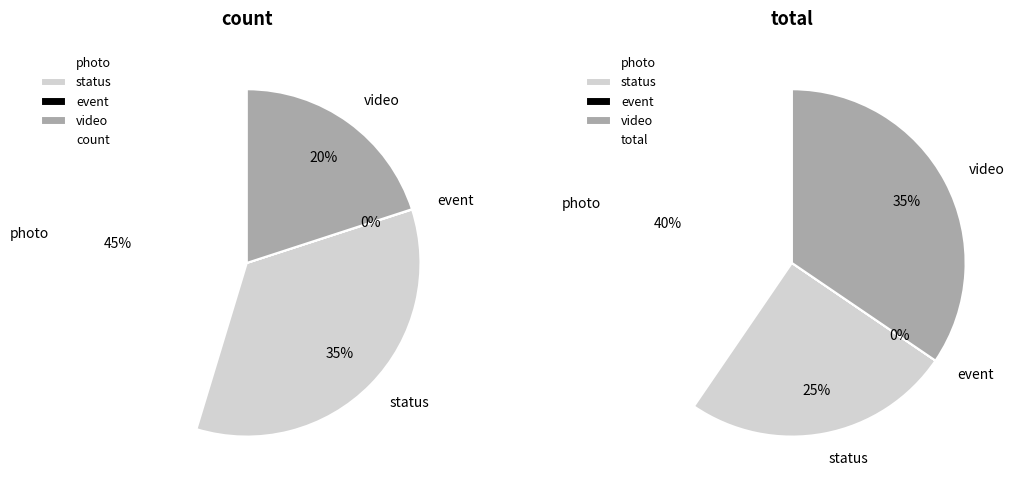

Does event represent more than half of the total?

No